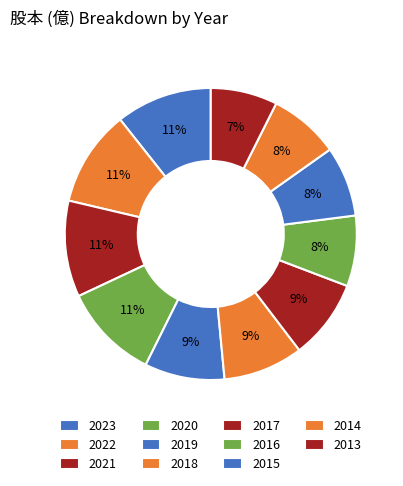

To the nearest percent, what portion does 2013 represent?

7%